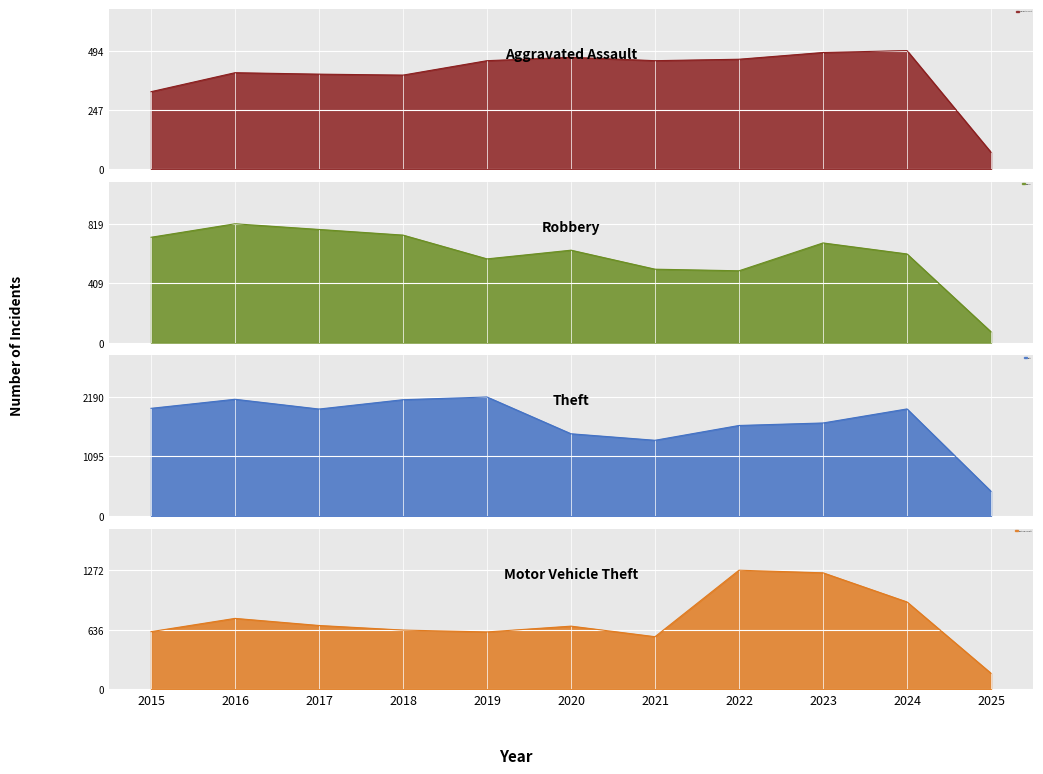

Reading left to right, what are all the values shown in this chart?

Aggravated Assault: 323	402	396	392	452	466	452	458	486	494	71
Robbery: 726	819	780	741	577	637	506	495	687	611	74
Theft: 1981	2148	1968	2140	2190	1512	1392	1665	1711	1970	451
Motor Vehicle Theft: 614	756	680	631	611	673	560	1272	1244	932	168